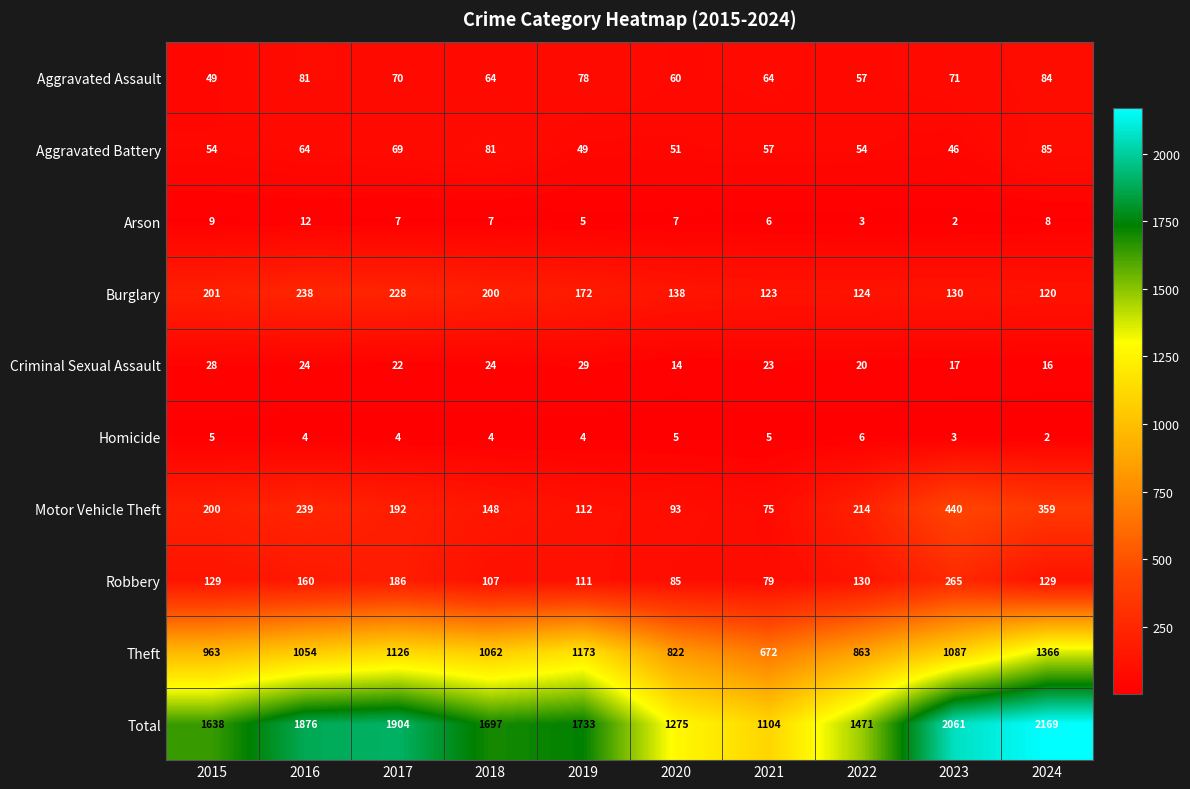

Rank the series by their maximum value, from lowest to highest.

Homicide, Arson, Criminal Sexual Assault, Aggravated Assault, Aggravated Battery, Burglary, Robbery, Motor Vehicle Theft, Theft, Total